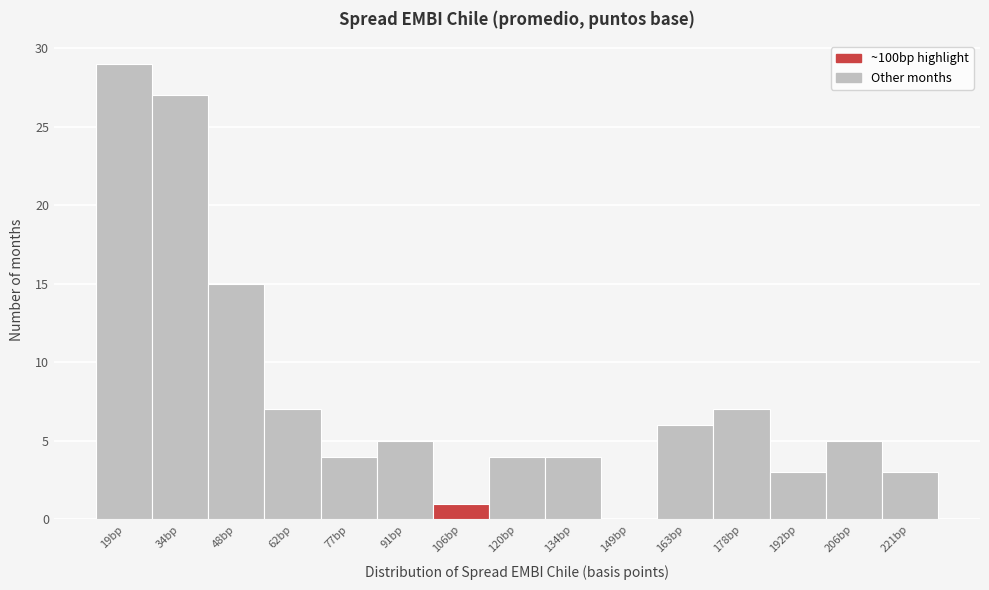

What is the height of the bar covering 84.0 to 98.4 on the x-axis? Neither the bar edges nor the heights are printed on the chart, so give them approximately, as read against the axes.

5